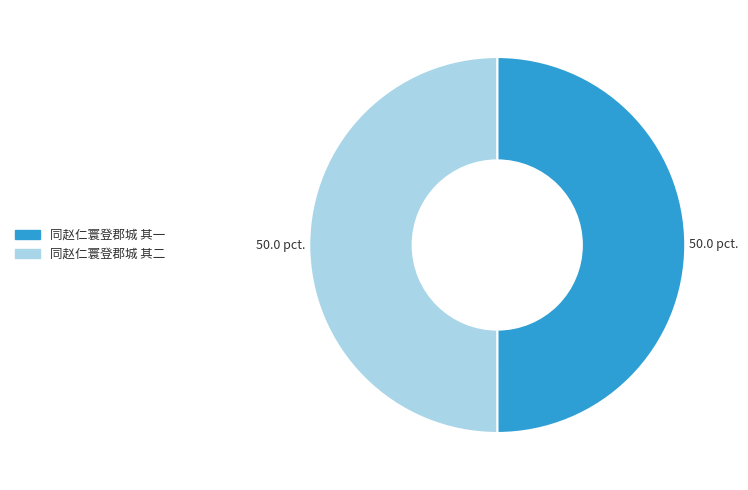

Is it true that 同赵仁寰登郡城 其一 is 42% of the pie?

False